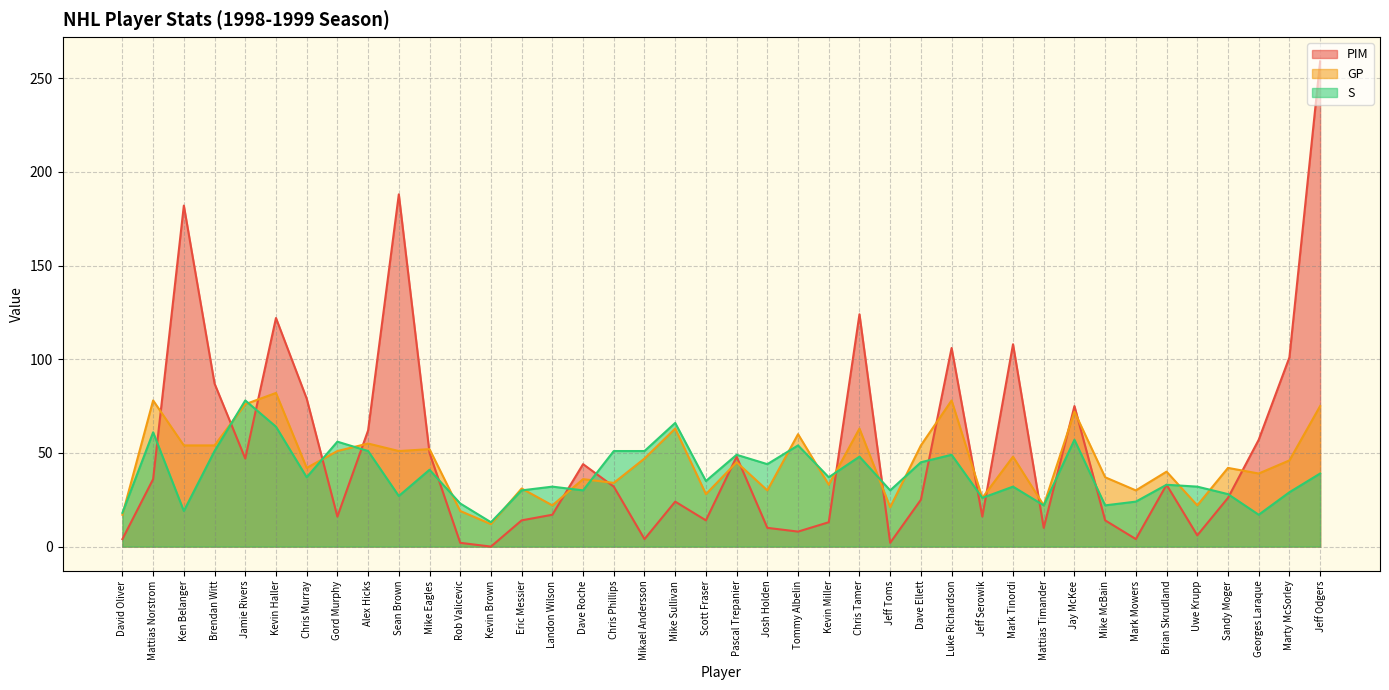

Which series has the largest range (max minus min)?

PIM